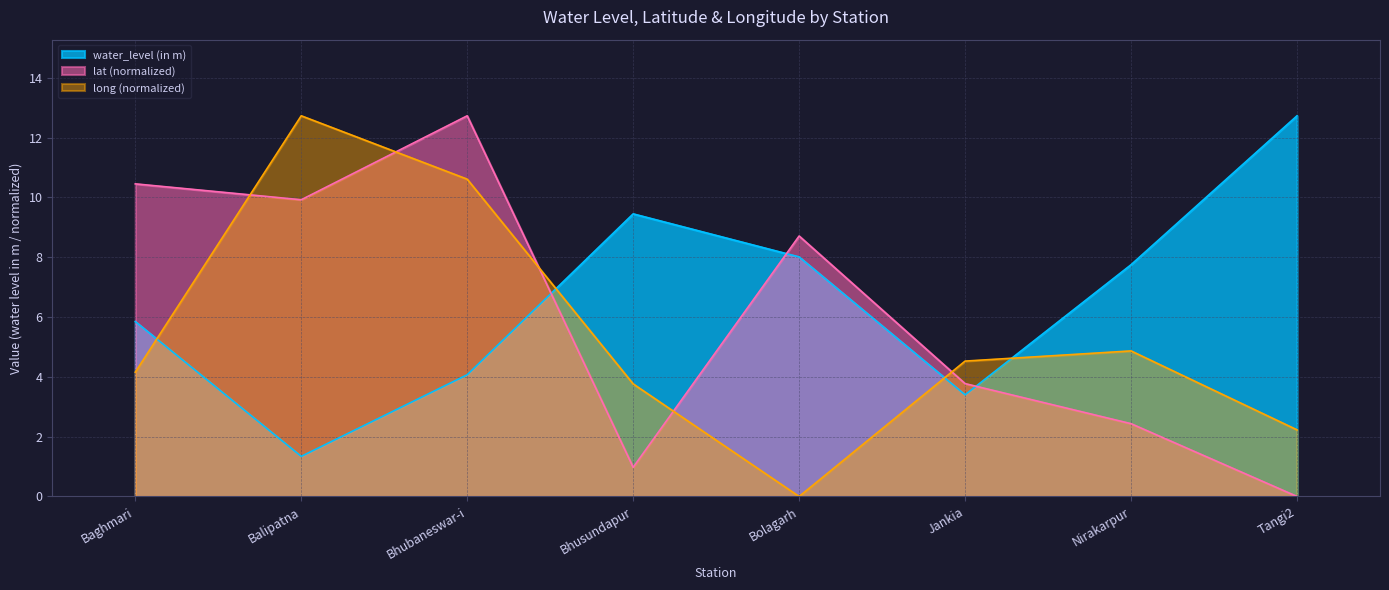

What is the label of the 5th point from the right?

Bhusundapur